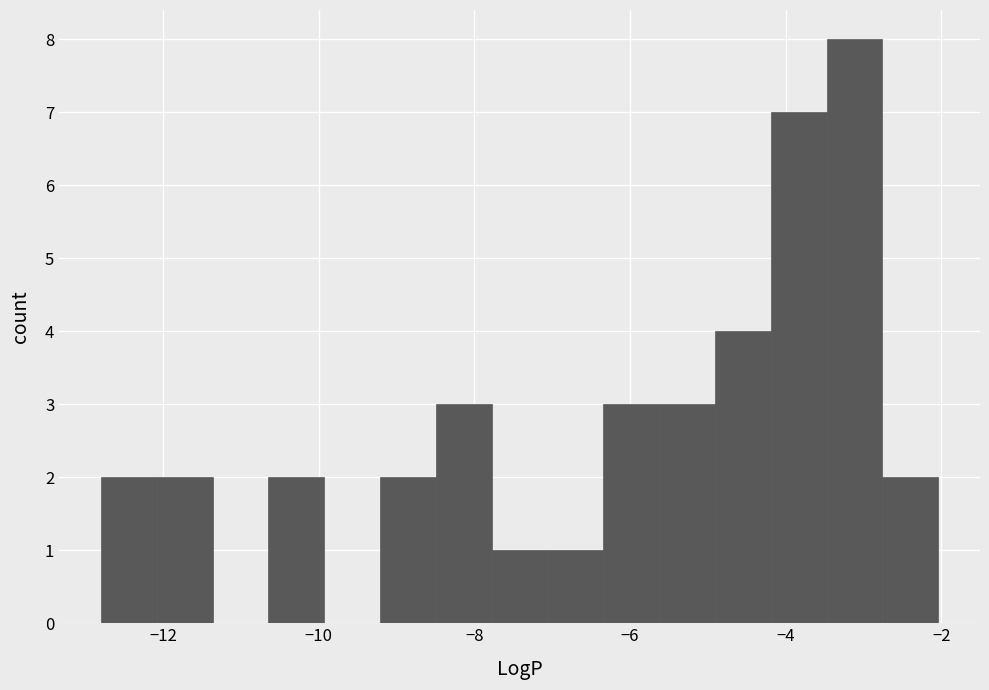

Around what value on the x-axis is the tallest bar? Give the approximate position of its centre, as read against the axis.

-3.2